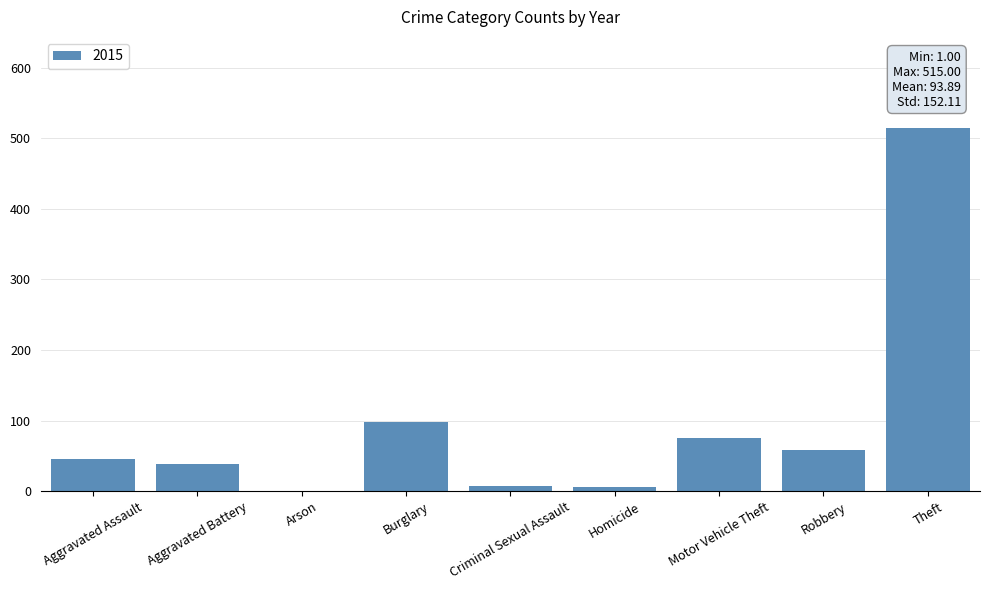

At which category does the chart reach its peak across all series?

Theft